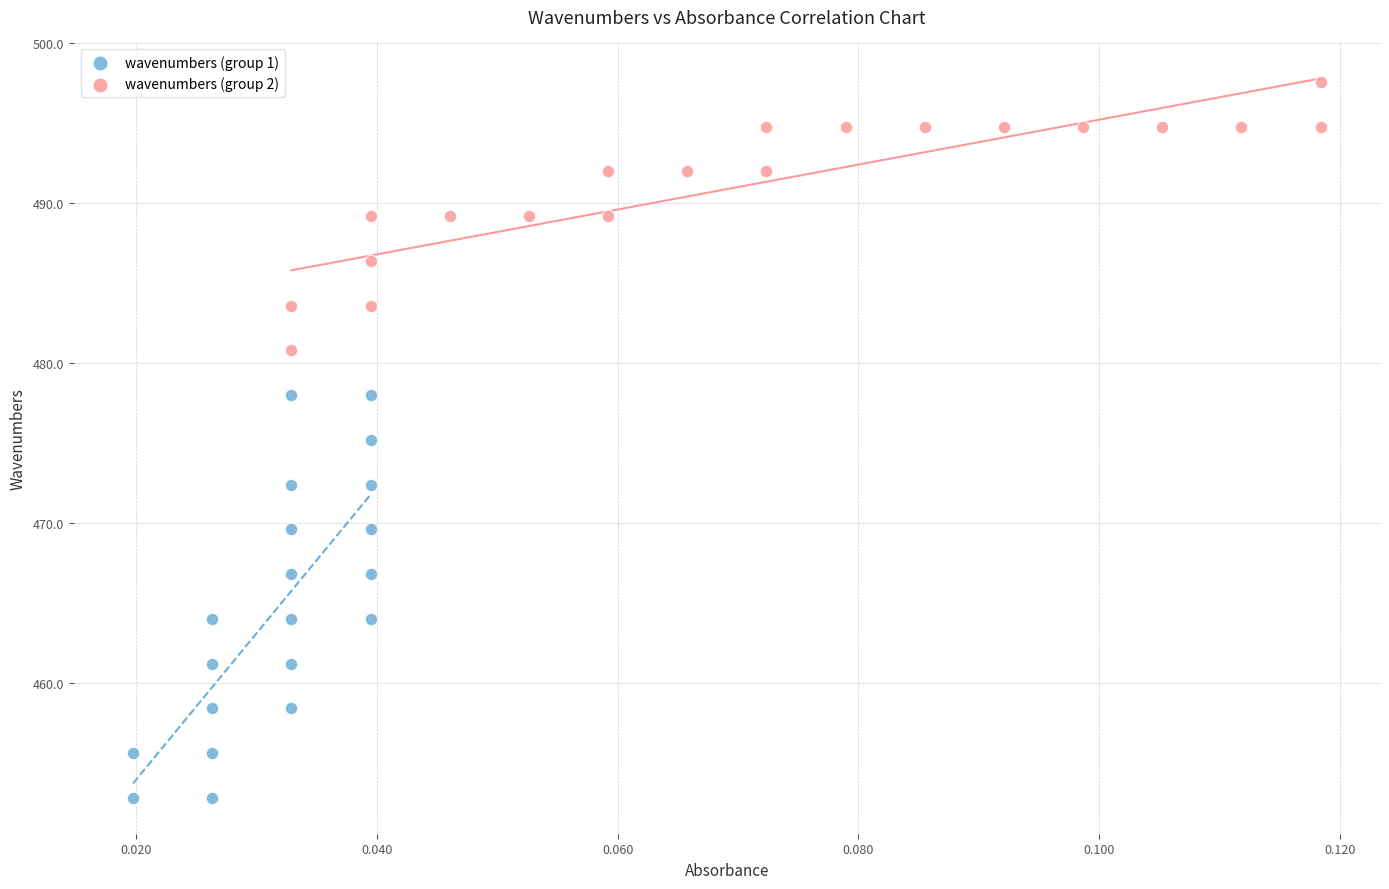

Which series contains the highest Y value?

wavenumbers (group 2)